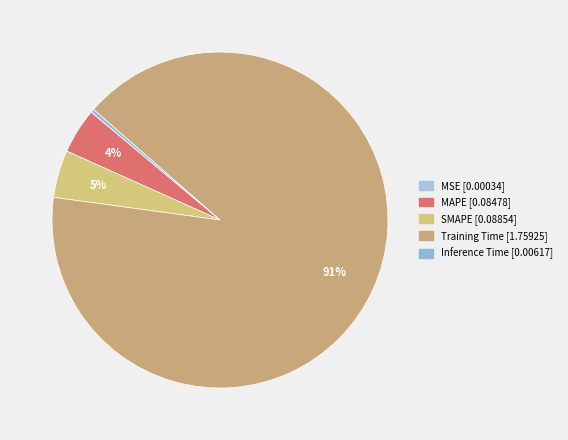

Is it true that MAPE is 1% of the pie?

False